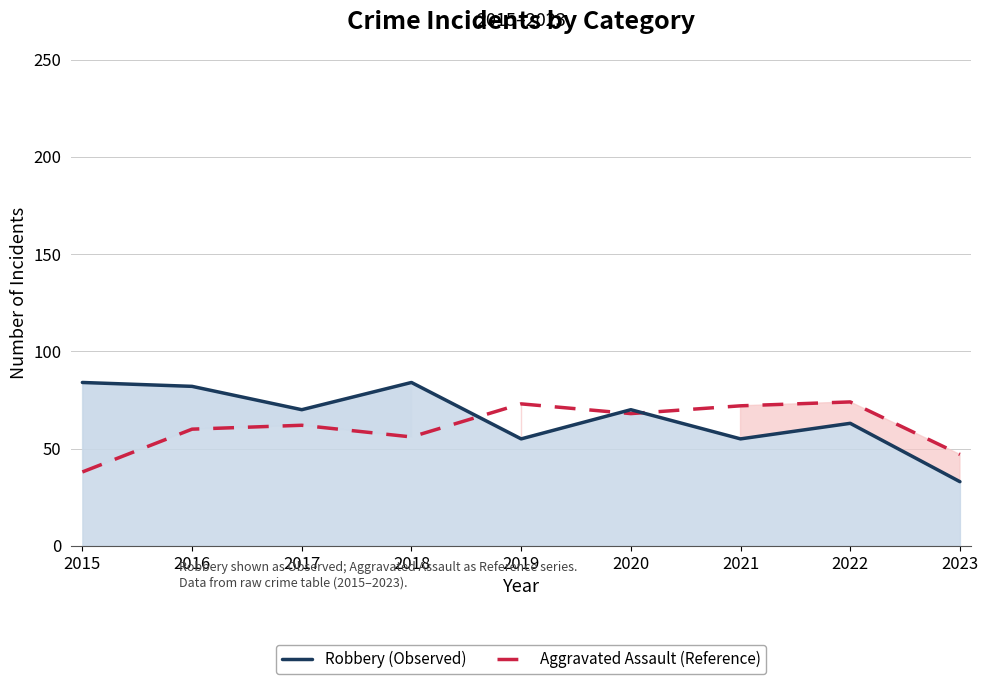

The value of Robbery (Observed) at 2020 is 27. True or false?

False